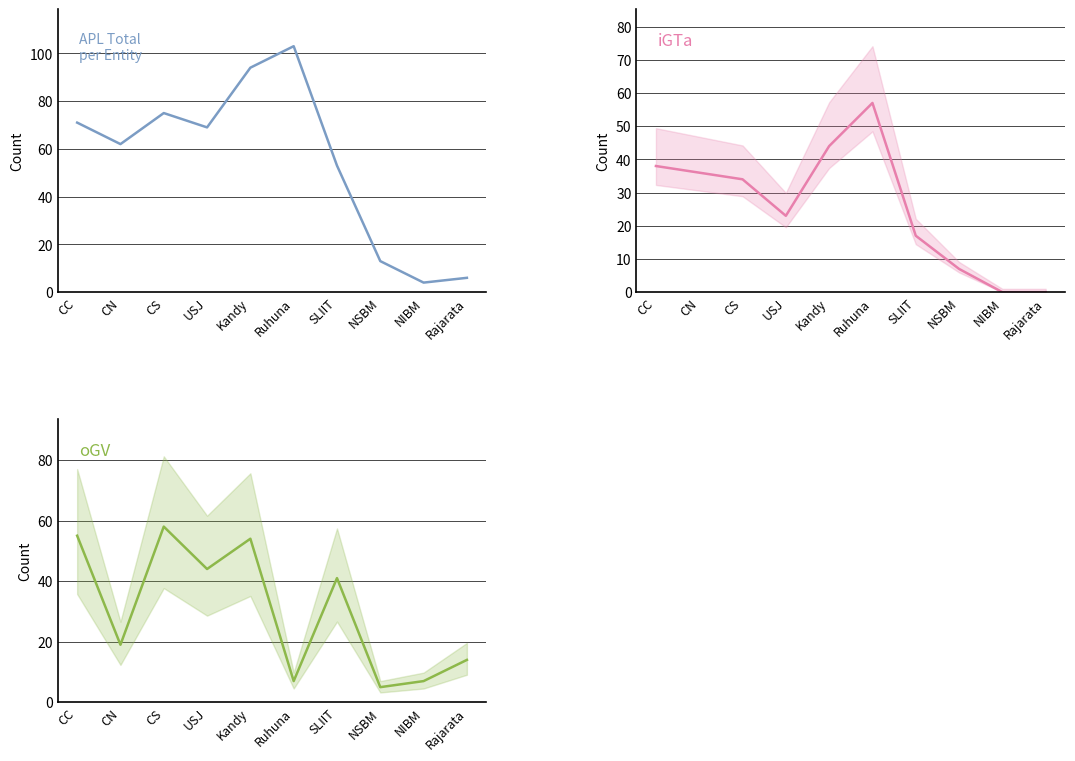

In iGTa, how many points are lower than both neighbors (excluding endpoints)?

1